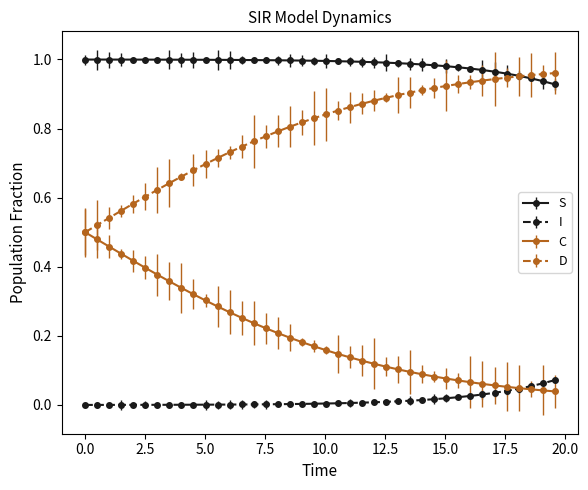

True or false: S and C intersect in this chart.

False